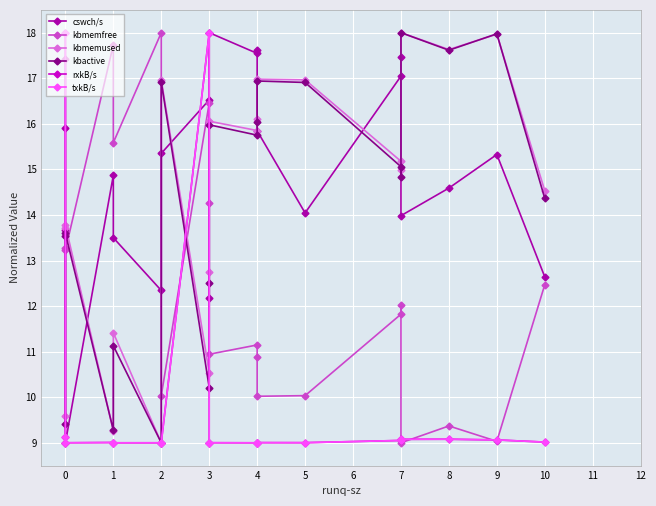

Is the value of rxkB/s at 10 greater than the value of kbmemfree at 4?

No